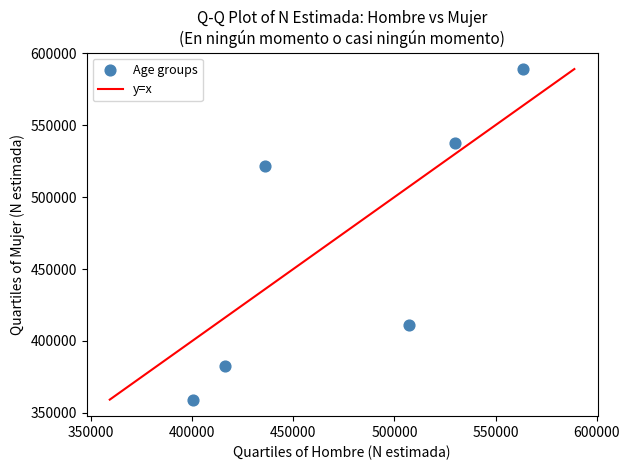

What is the average Y value?

466825